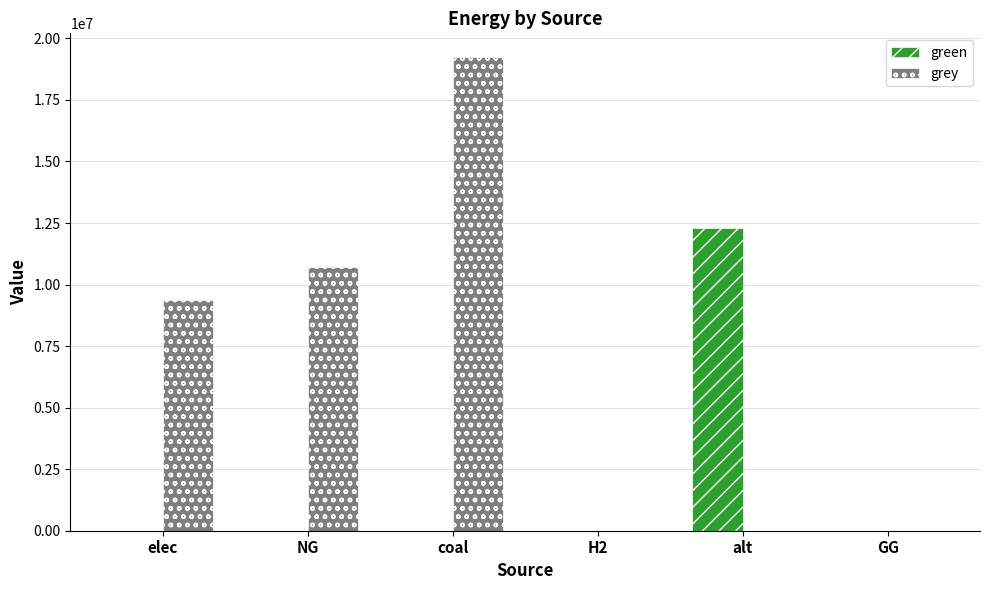

True or false: green has a value of 12300541.6 at alt.

True